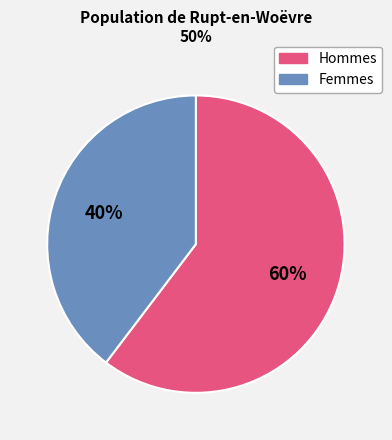

Does any single category account for the majority?

Yes